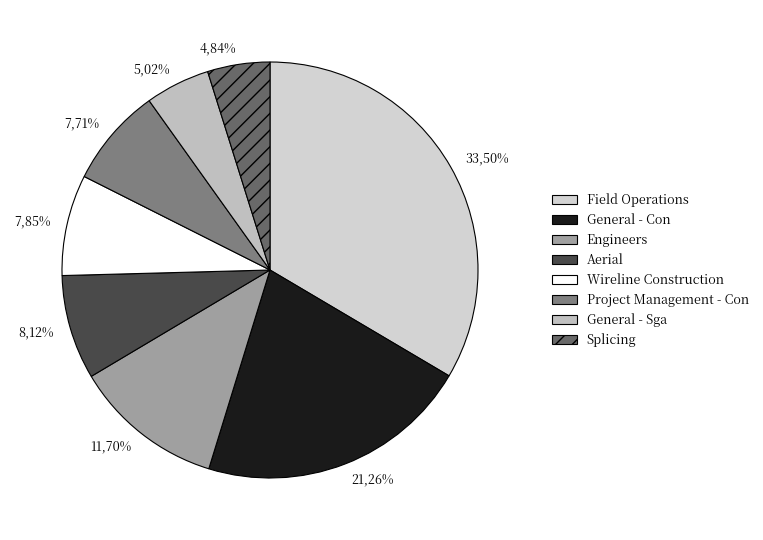

Rank the categories by value from highest to lowest.

Field Operations, General - Con, Engineers, Aerial, Wireline Construction, Project Management - Con, General - Sga, Splicing